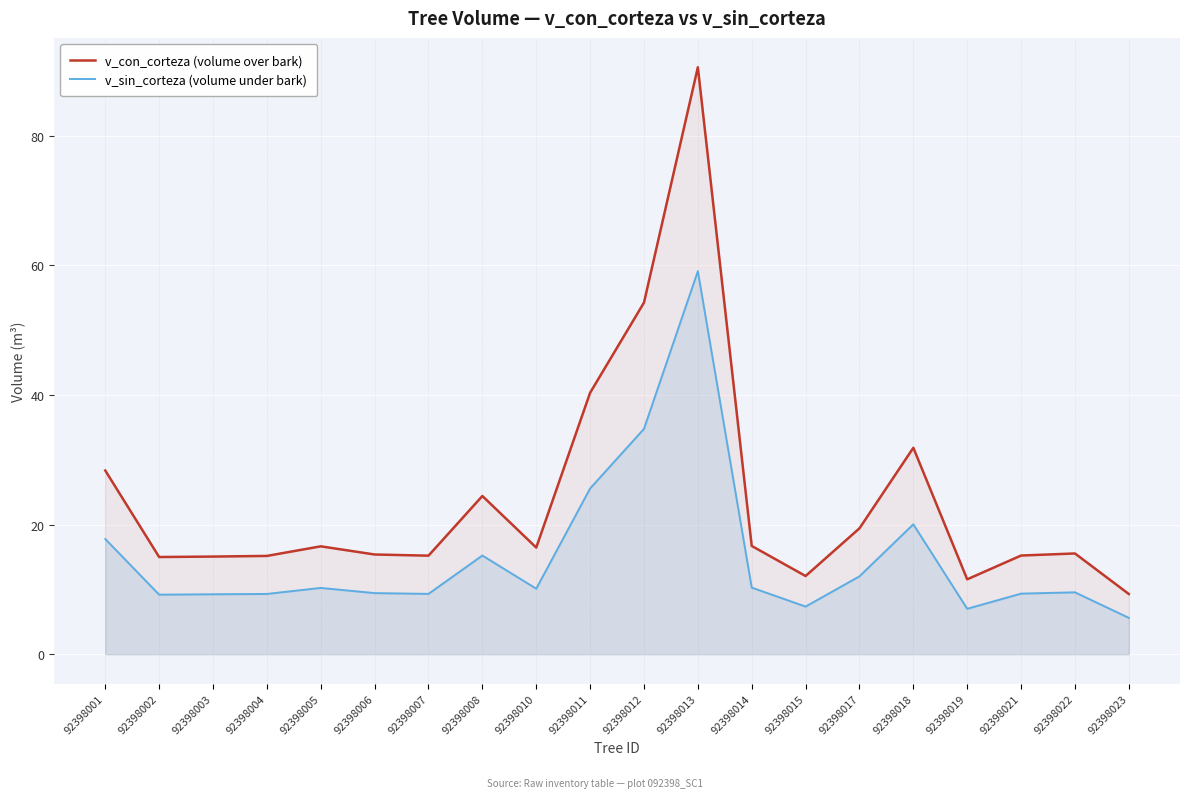

The v_sin_corteza (volume under bark) series shows 16.2 at 92398007. True or false?

False